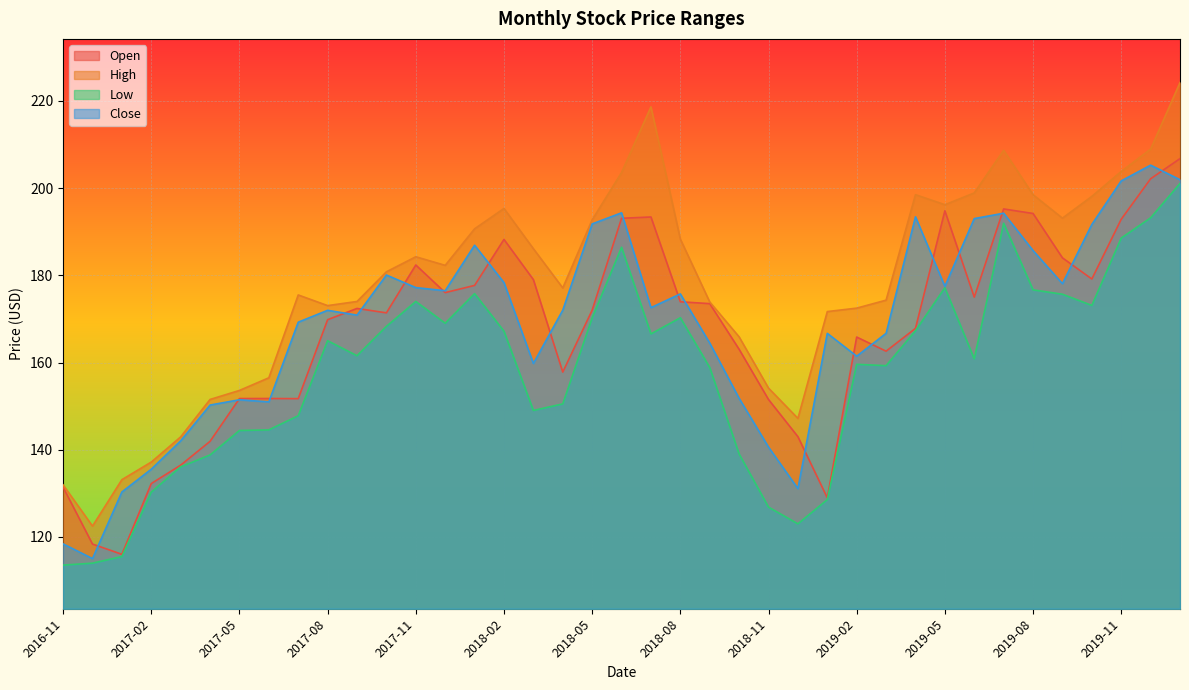

Read the Low value at 2018-11.

126.8